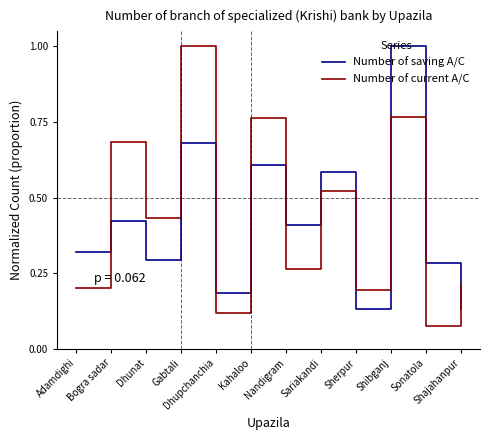

Which series changed the most between Kahaloo and Shibganj?

Number of saving A/C